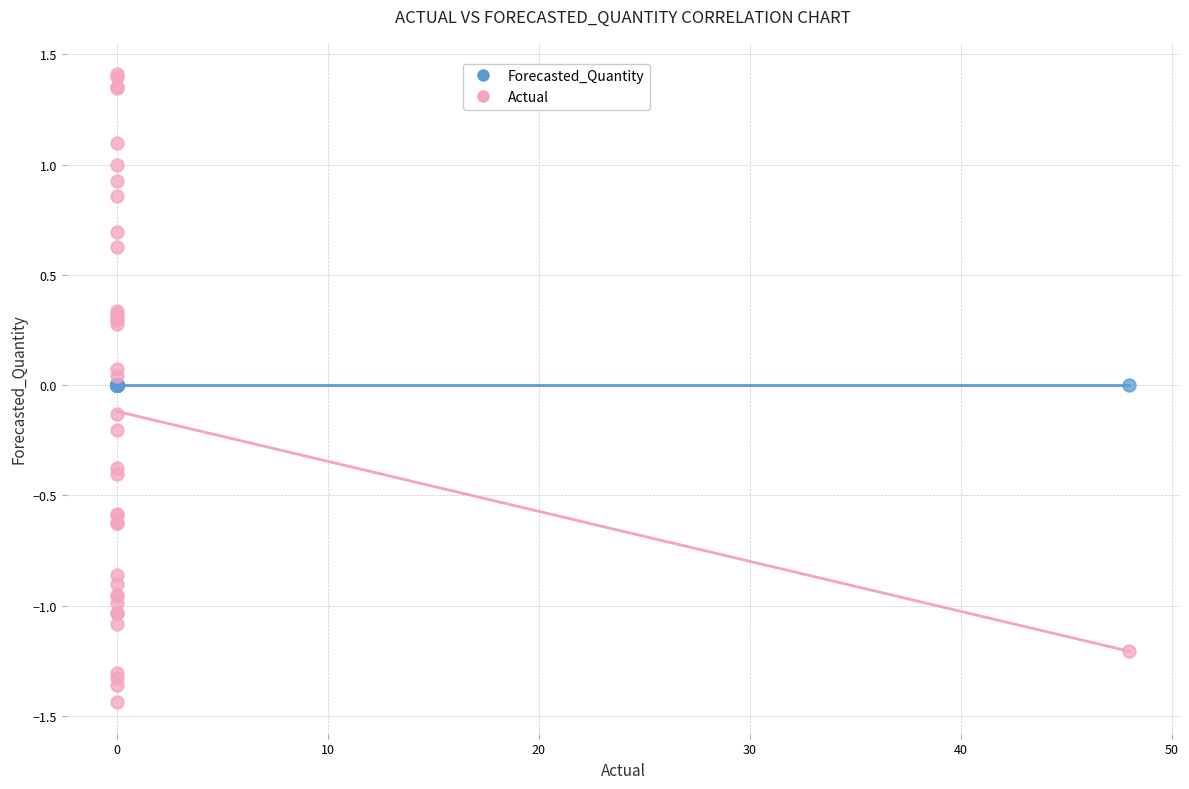

Which series reaches the minimum Y coordinate?

Actual